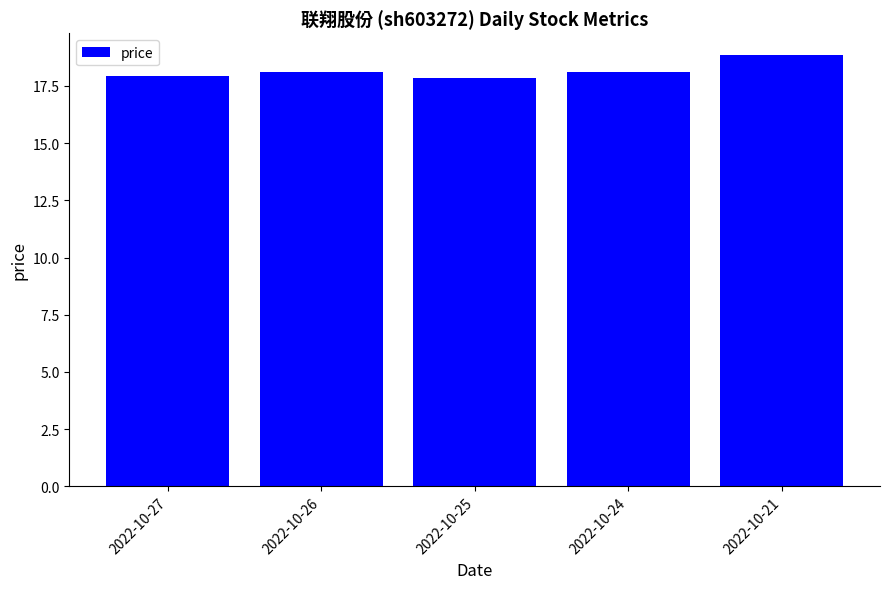

How many data points does each series have?

5